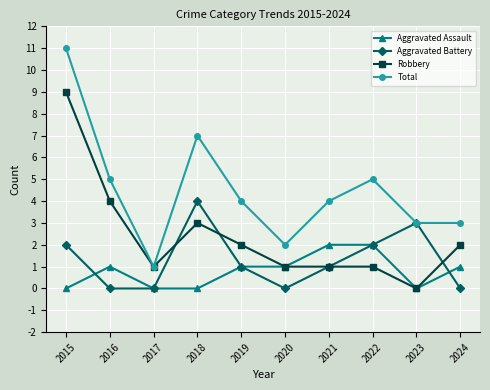

Reading right to left, list all the values displayed in this chart.

Aggravated Assault: 2024=1	2023=0	2022=2	2021=2	2020=1	2019=1	2018=0	2017=0	2016=1	2015=0
Aggravated Battery: 2024=0	2023=3	2022=2	2021=1	2020=0	2019=1	2018=4	2017=0	2016=0	2015=2
Robbery: 2024=2	2023=0	2022=1	2021=1	2020=1	2019=2	2018=3	2017=1	2016=4	2015=9
Total: 2024=3	2023=3	2022=5	2021=4	2020=2	2019=4	2018=7	2017=1	2016=5	2015=11